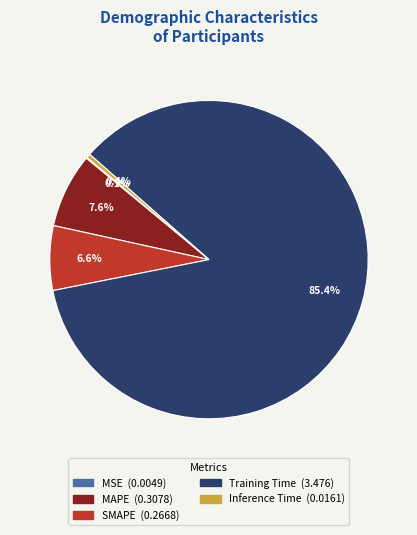

What percentage is the SMAPE slice, to the nearest percent?

7%